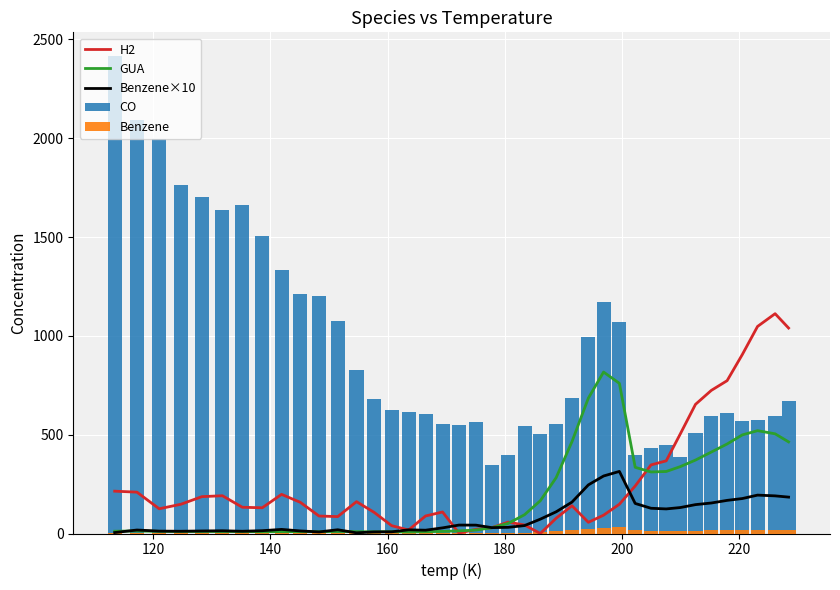

How many data points does each series have?

40